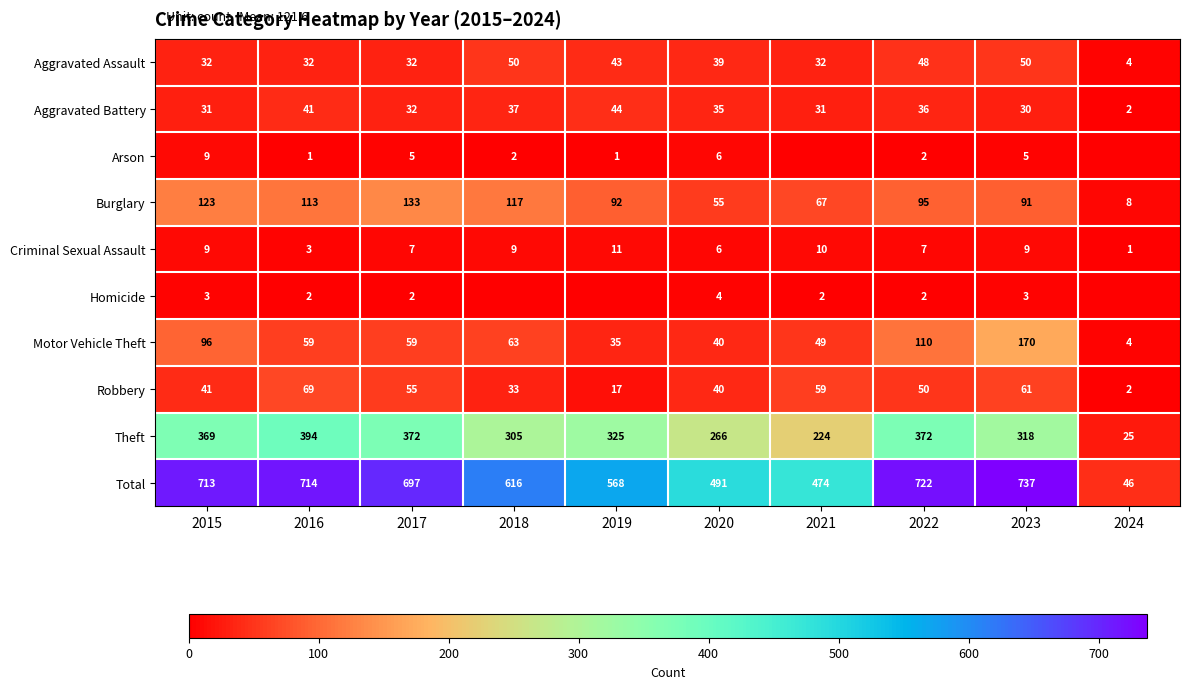

Read the Criminal Sexual Assault value at 2022.

7